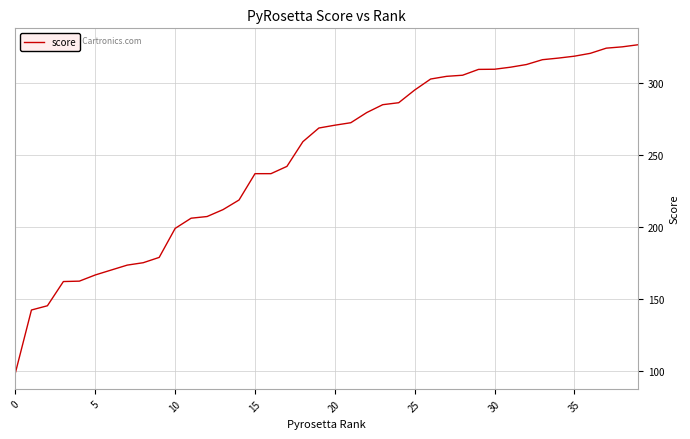

What is the difference between the maximum and minimum values?

228.0